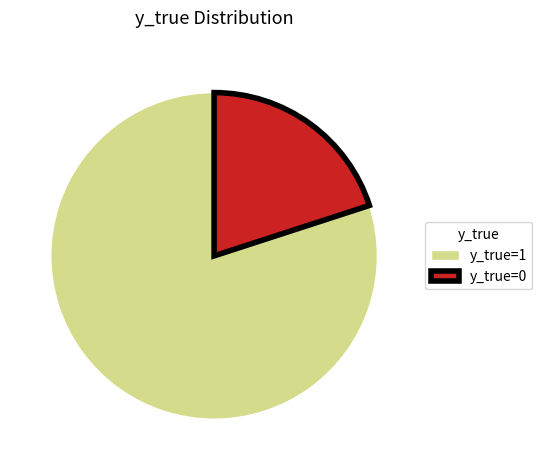

Rank the categories by value from highest to lowest.

y_true=1, y_true=0